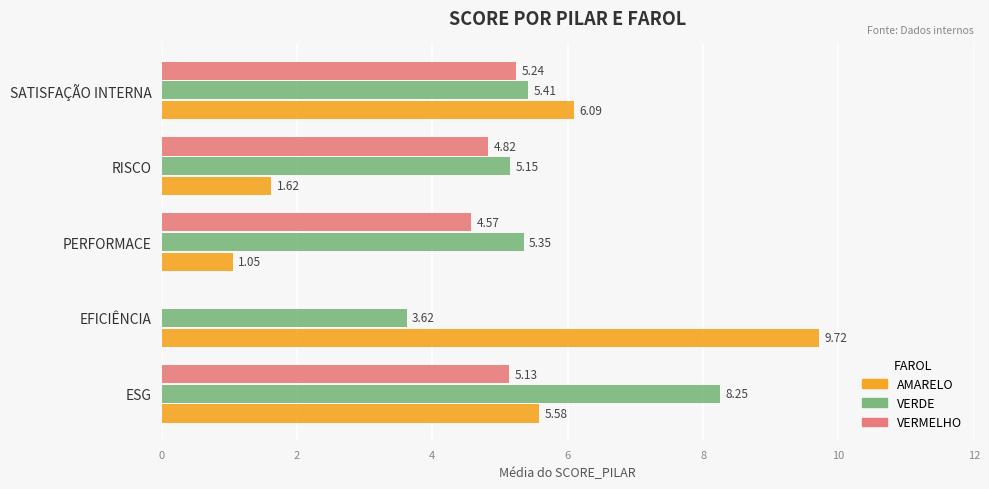

Which series changed the most between ESG and PERFORMACE?

AMARELO